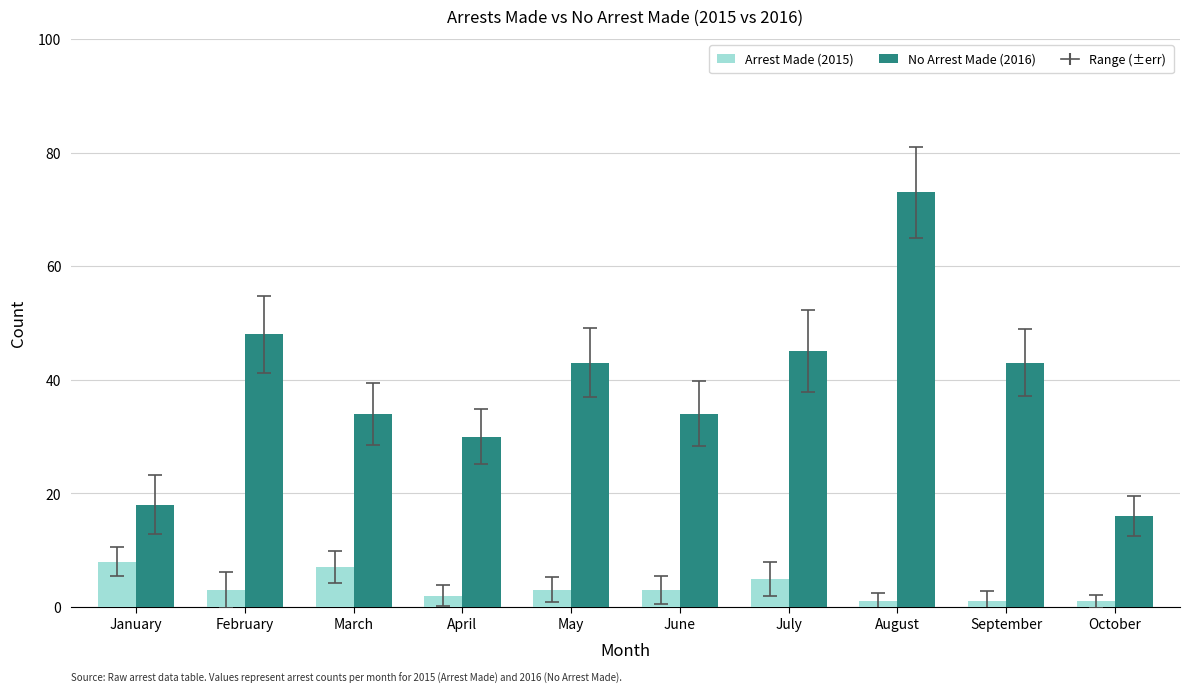

Which category has the highest value across all series?

August